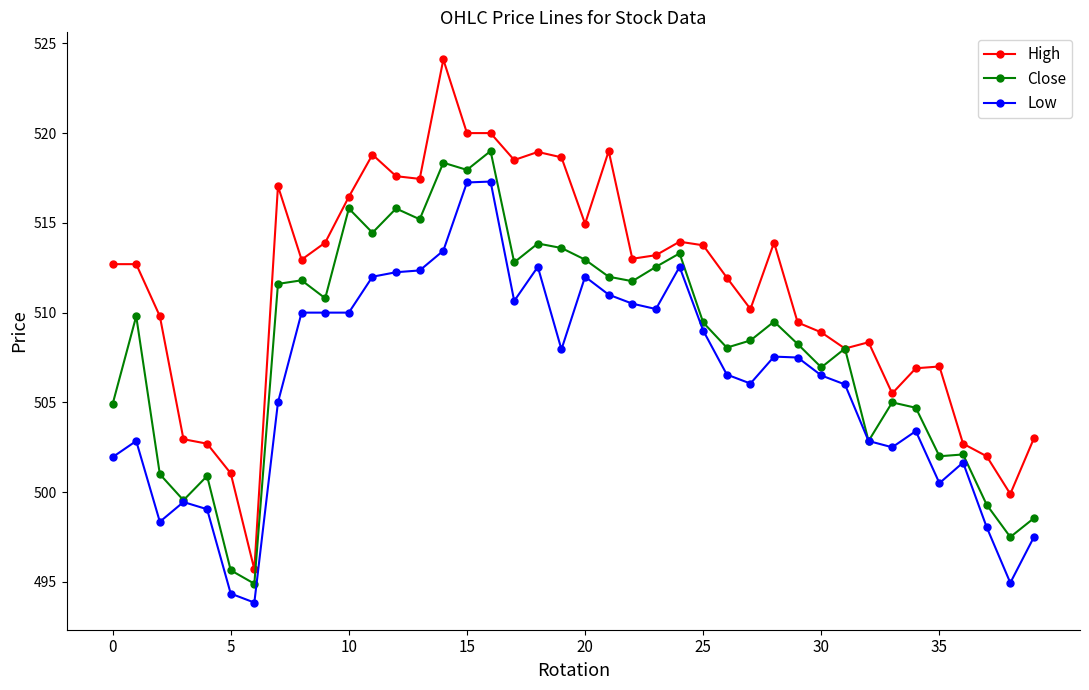

Rank the series by their maximum value, from highest to lowest.

High, Close, Low